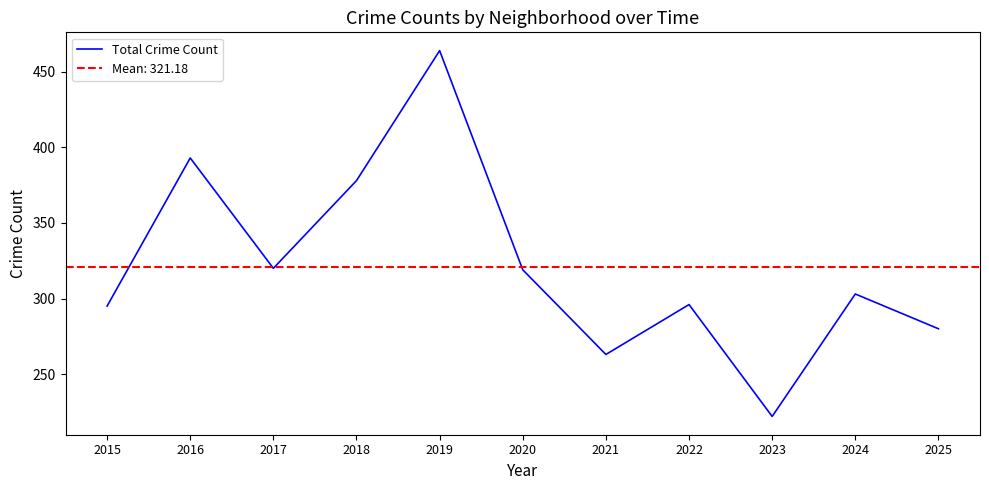

Which has a higher value, 2024 or 2018?

2018